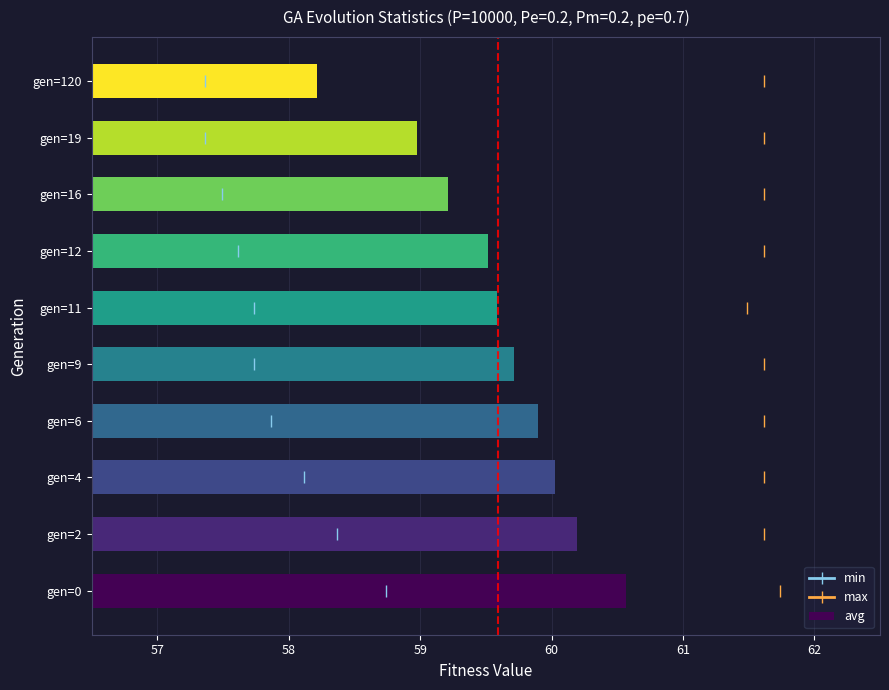

What is the difference between the values at gen=4 and gen=0?

0.5